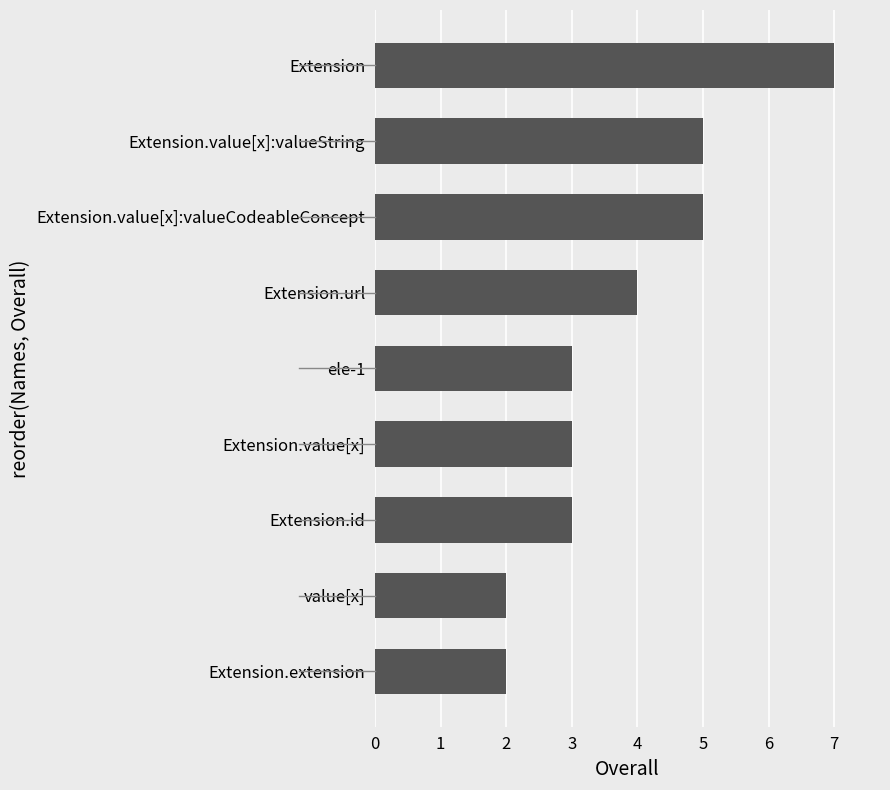

Which label corresponds to the largest value in the chart?

Extension